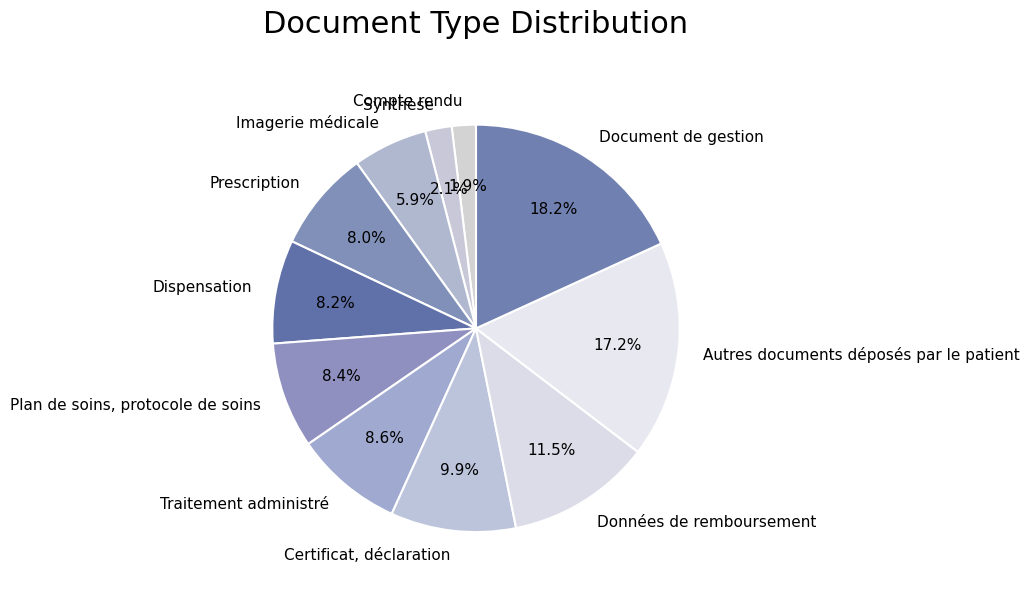

What portion of the pie excludes Document de gestion?

81.8%